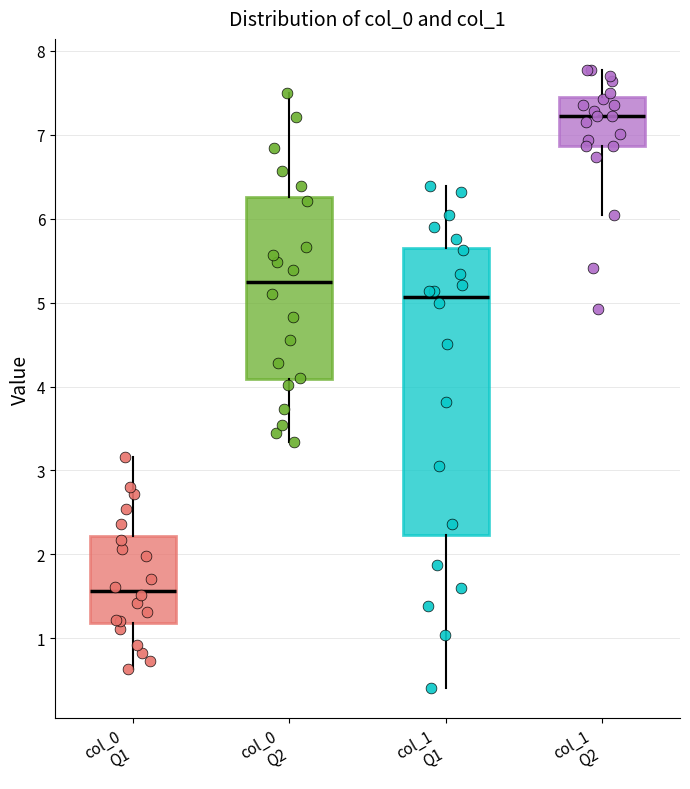

Reading left to right, read every box against the y-axis: the position of its median line, the range the box covers, and the ends of its whiskers. The values are not printed on the chart, so give them approximately, as read against the axis.

col_0 Q1: median 1.6, box 1.2 to 2.2, whiskers 0.6 to 3.2
col_0 Q2: median 5.2, box 4.1 to 6.3, whiskers 3.3 to 7.5
col_1 Q1: median 5.1, box 2.2 to 5.7, whiskers 0.4 to 6.4
col_1 Q2: median 7.2, box 6.9 to 7.4, whiskers 6.0 to 7.8